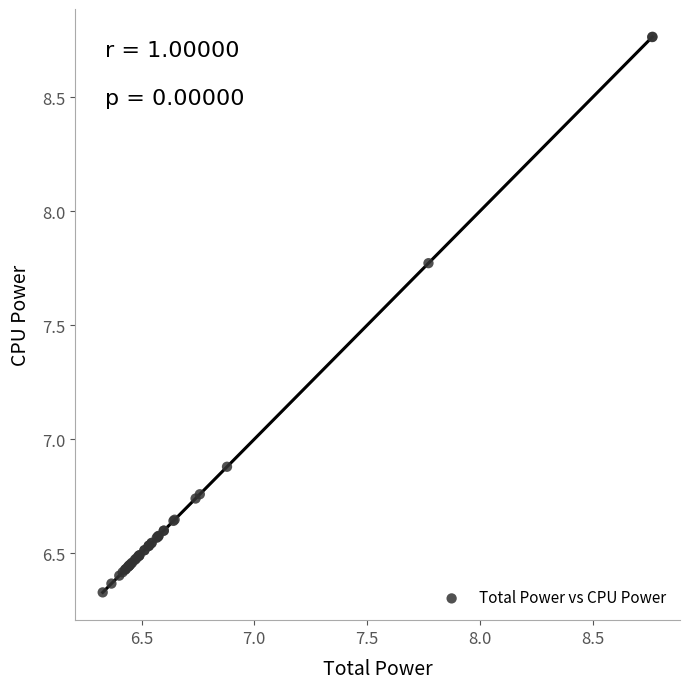

What Y value in the scatter plot is closest to 7?

6.9